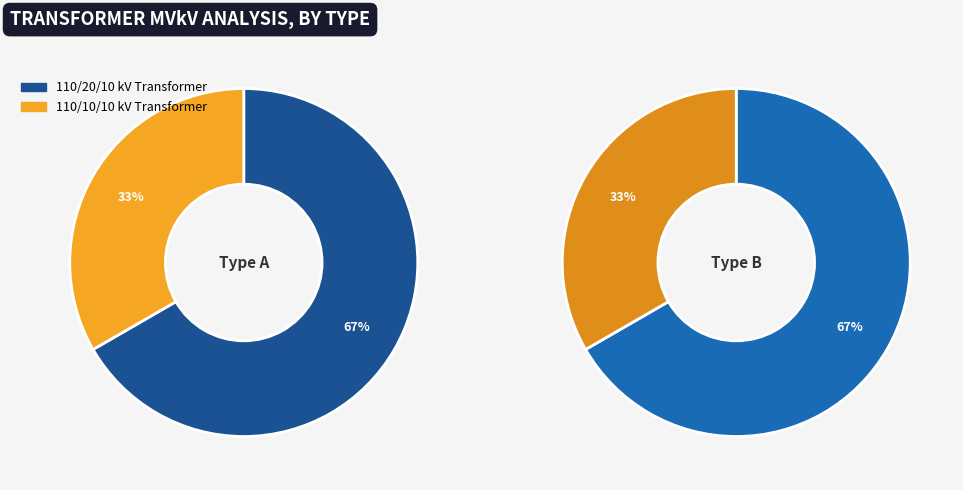

To the nearest percent, what percentage of the pie is 63/25/38 MVA 110/10/10 kV?

33%